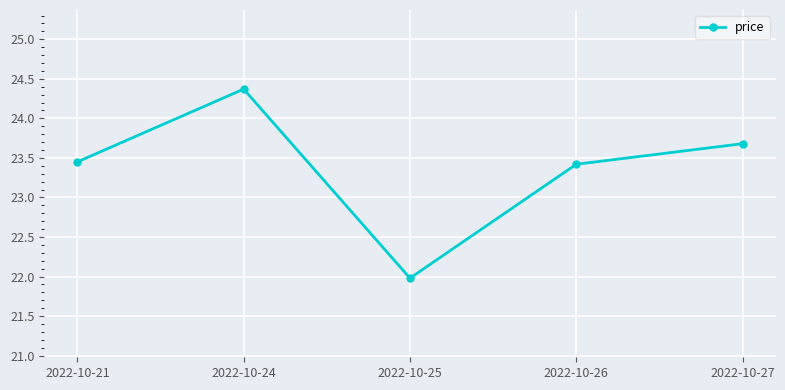

What is the value of the 2nd point from the left?

24.4